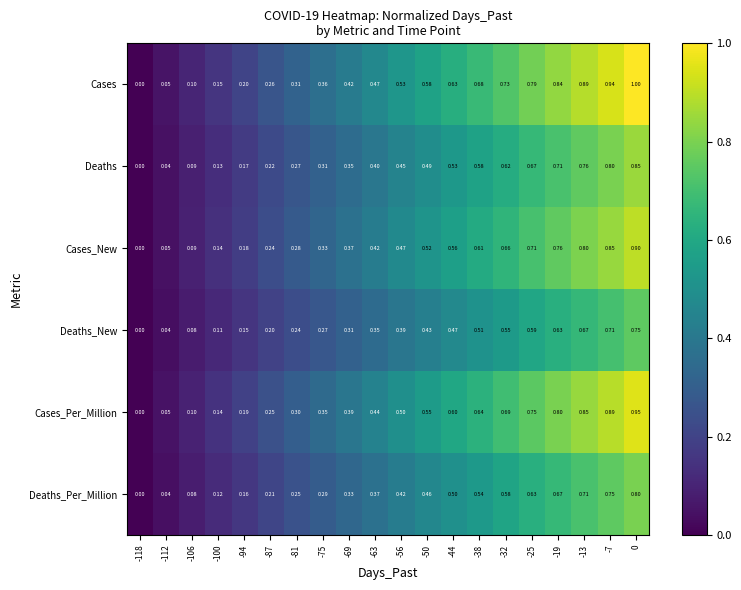

Which series has the largest range (max minus min)?

Cases